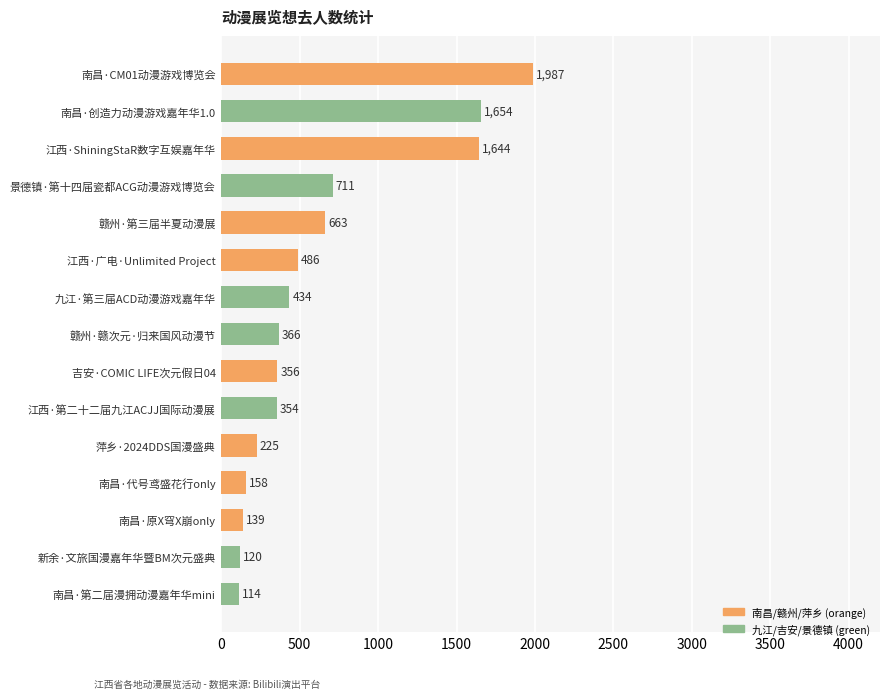

The chart shows a value of 354 at 江西·第二十二届九江ACJJ国际动漫展. True or false?

True